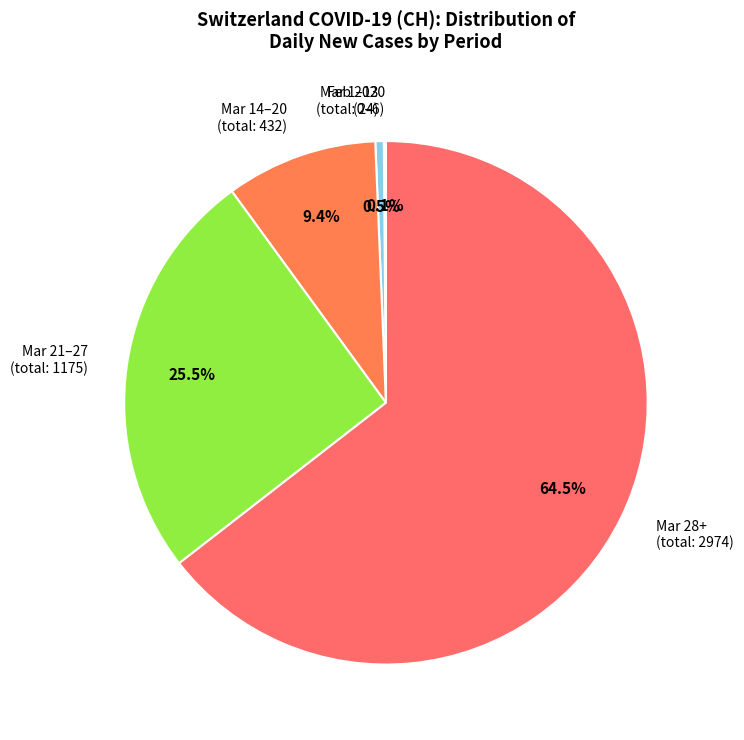

Which slice is the largest?

Mar 28+ (total: 2974)